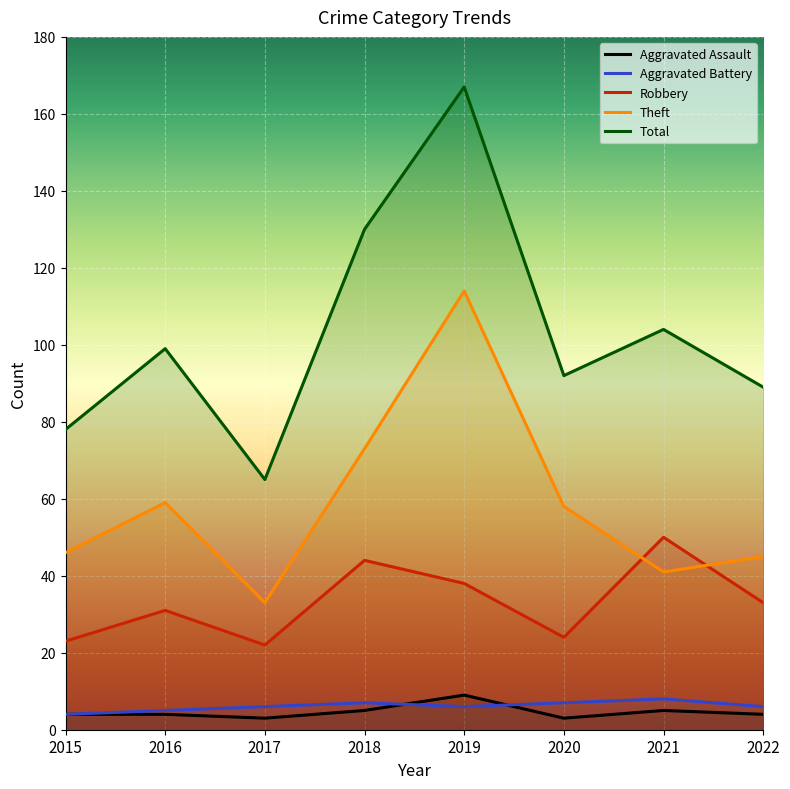

Reading left to right, transcribe all the data shown in this chart.

Aggravated Assault: 4	4	3	5	9	3	5	4
Aggravated Battery: 4	5	6	7	6	7	8	6
Robbery: 23	31	22	44	38	24	50	33
Theft: 46	59	33	73	114	58	41	45
Total: 78	99	65	130	167	92	104	89